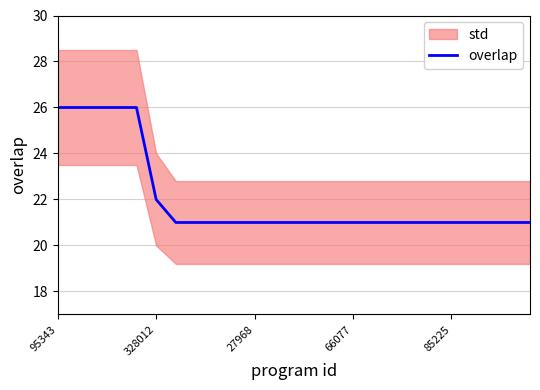

How many lines are shown in the chart?

1